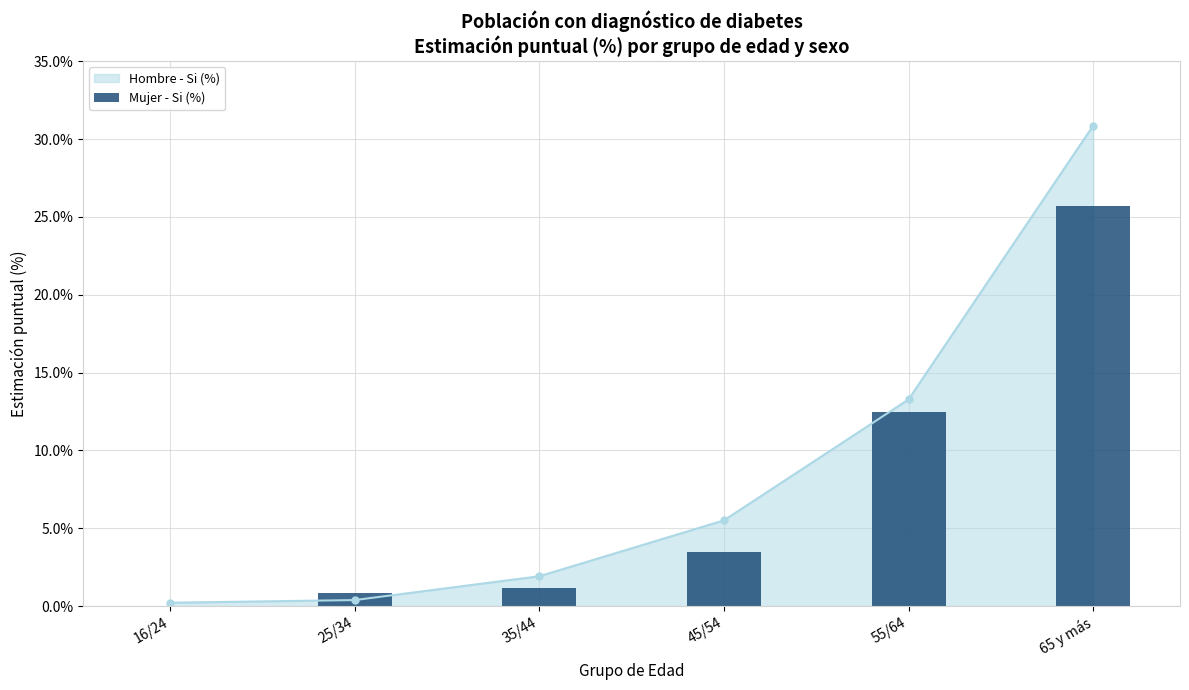

Are the bars horizontal?

No